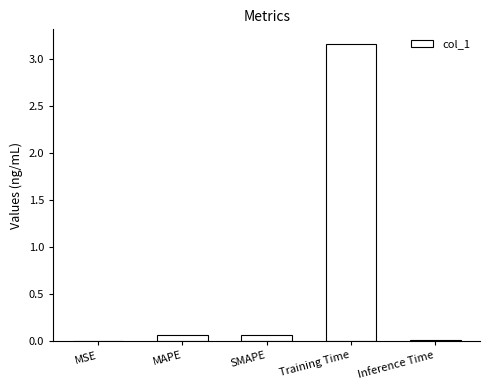

Between MAPE and Training Time, which is larger?

Training Time